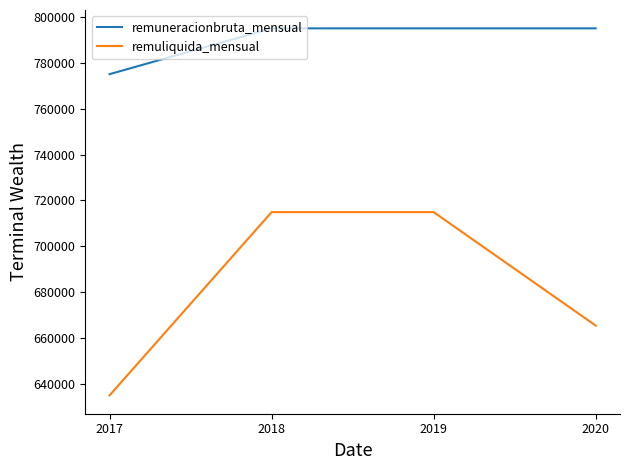

True or false: remuliquida_mensual and remuneracionbruta_mensual intersect in this chart.

False